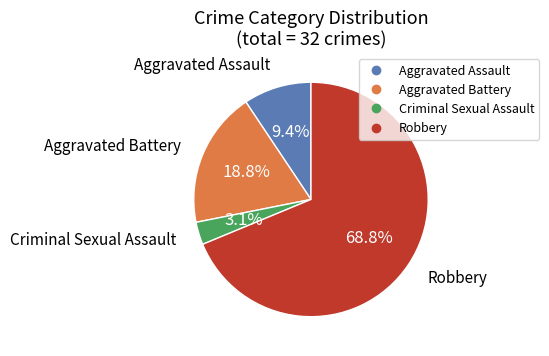

True or false: Aggravated Battery accounts for 19% of the total.

True